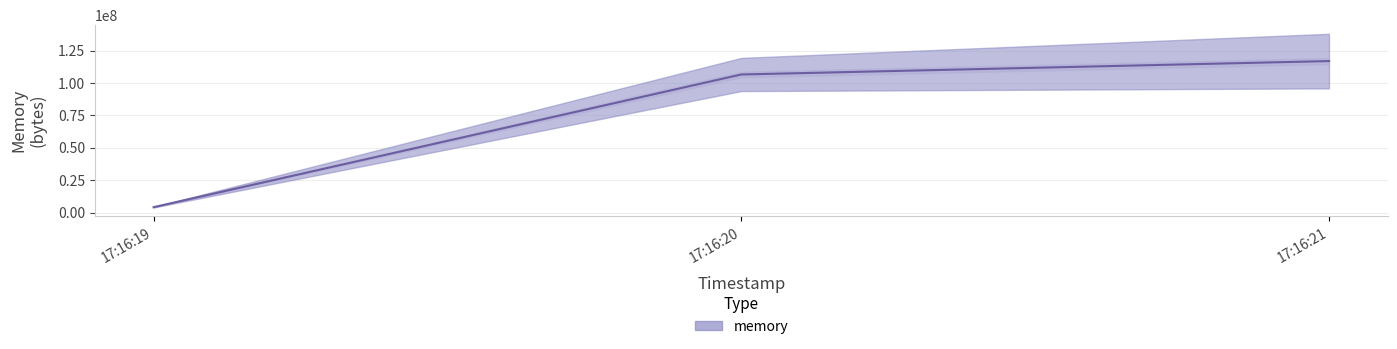

Reading left to right, transcribe all the data shown in this chart.

4247552	106549248	116887552